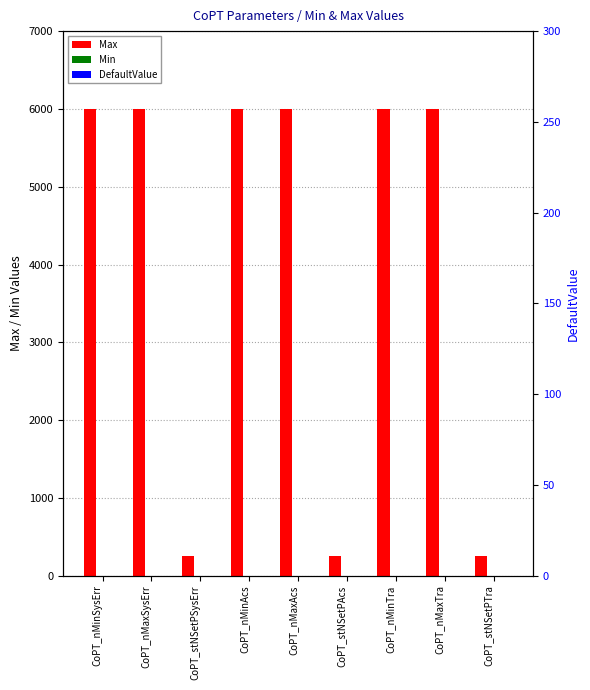

Which series has the largest total across all categories?

Max